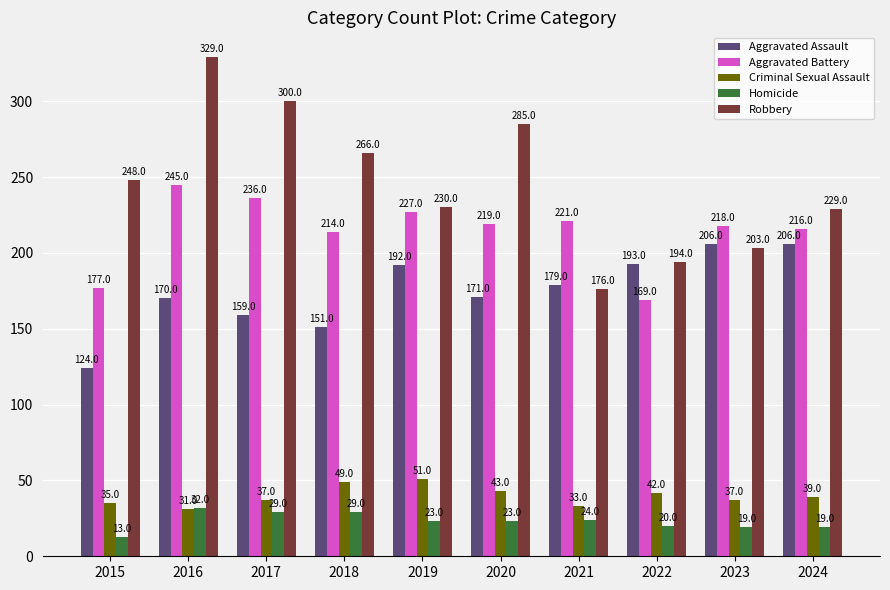

Which series has the largest total across all categories?

Robbery